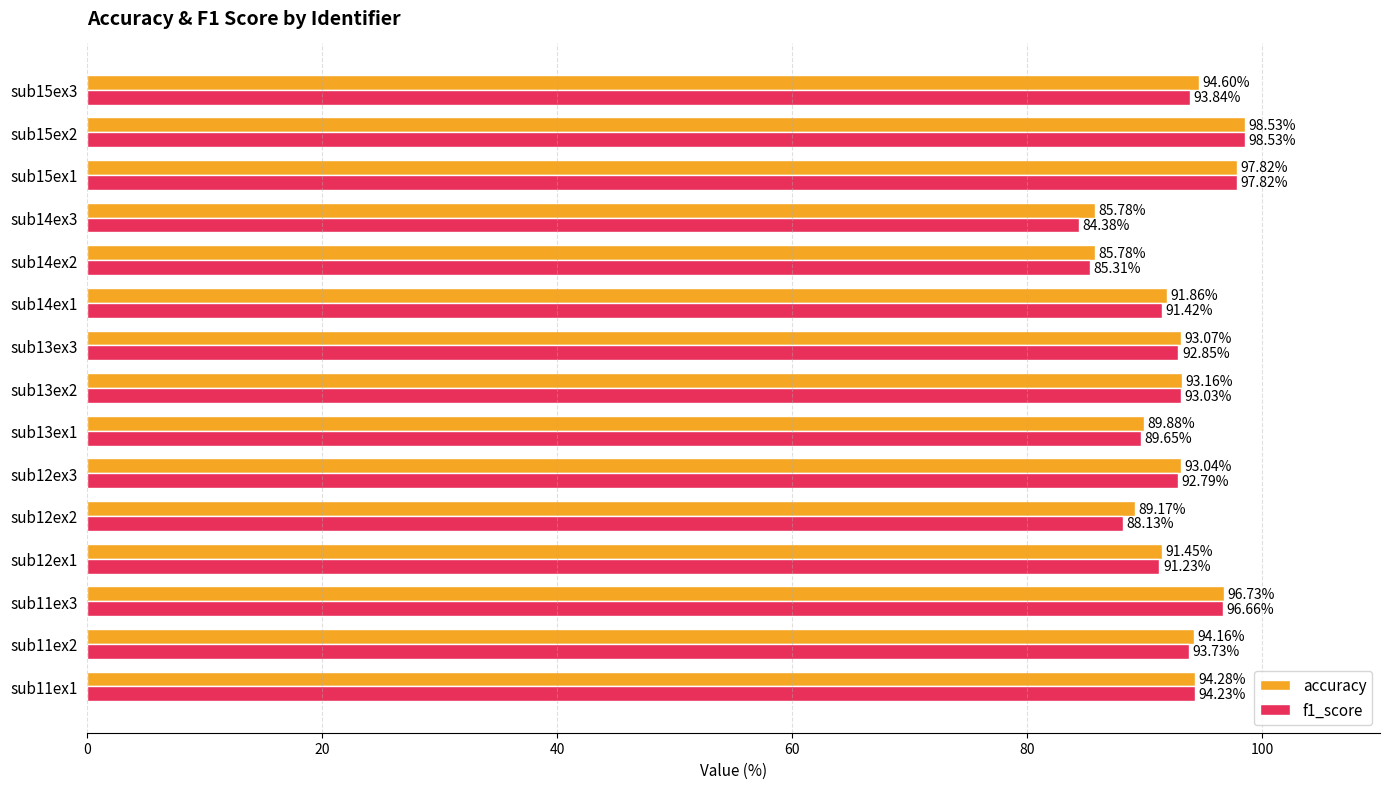

How many values in the accuracy series exceed 93?

9